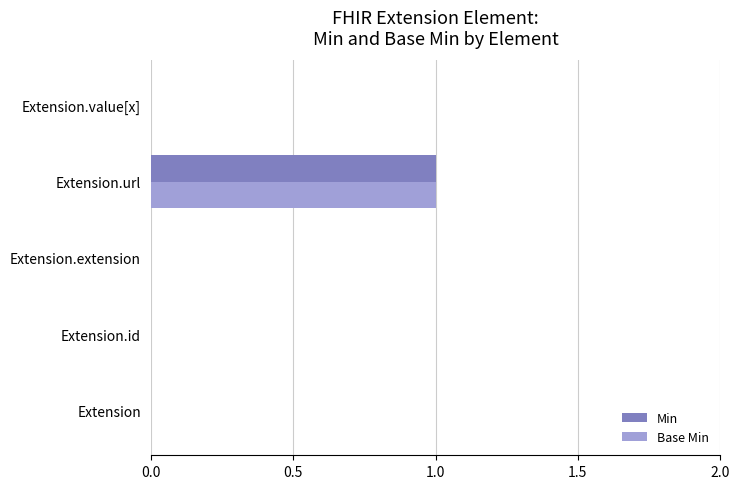

True or false: Min has a value of 0 at Extension.

True